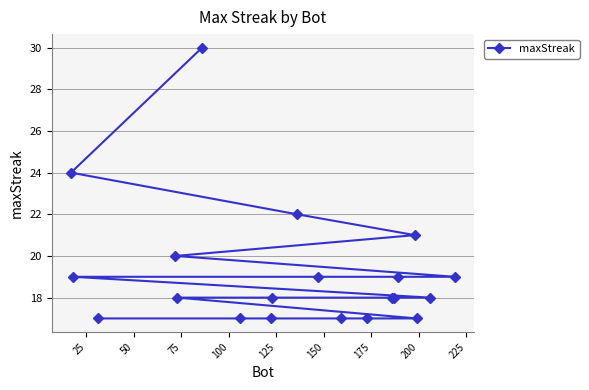

What is the value of the 16th point from the left?

19